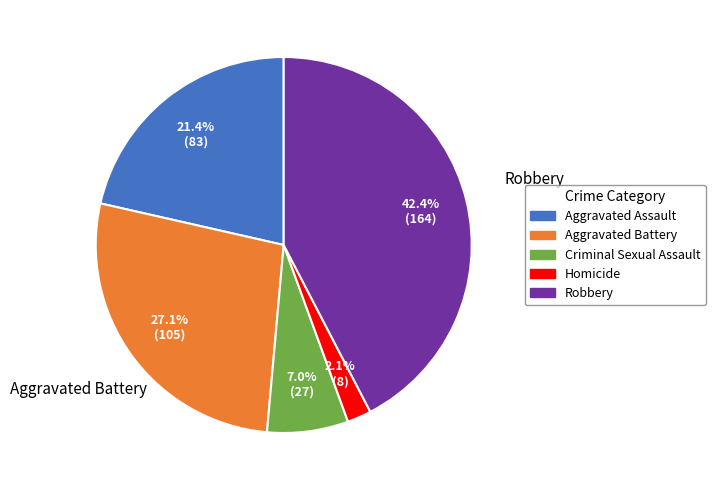

Which has a higher value, Aggravated Assault or Criminal Sexual Assault?

Aggravated Assault